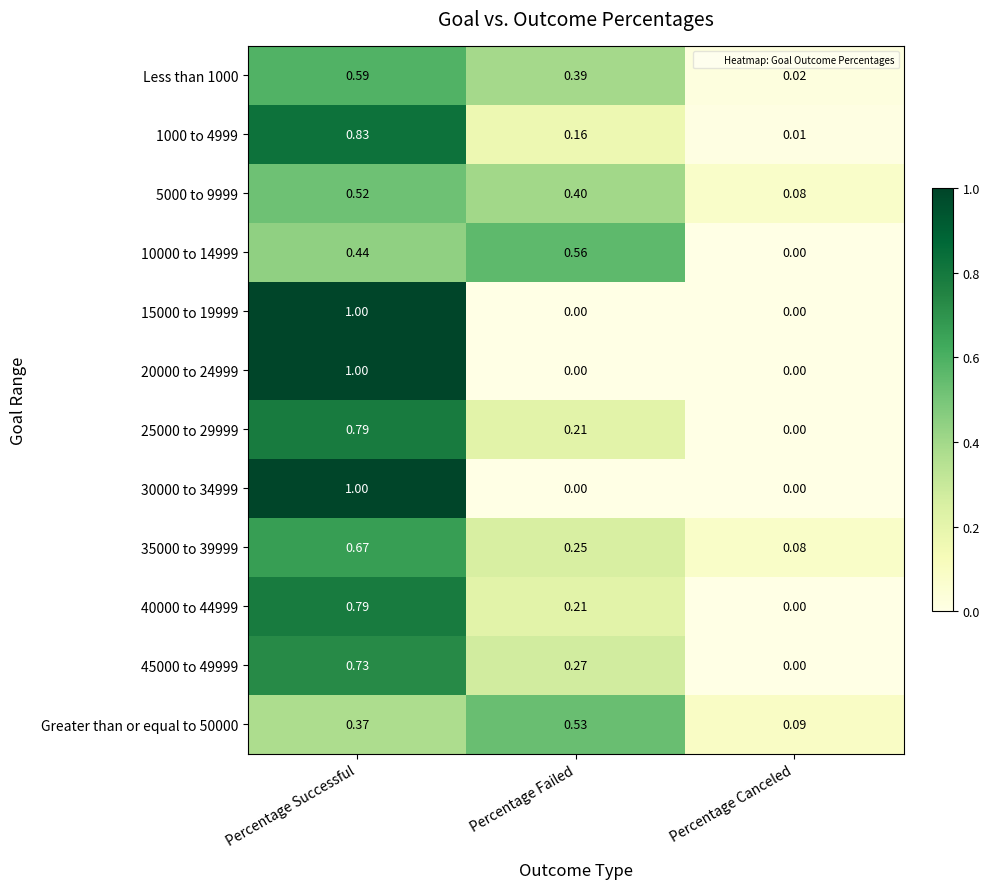

Is the value of 5000 to 9999 at Percentage Canceled greater than the value of Less than 1000 at Percentage Failed?

No